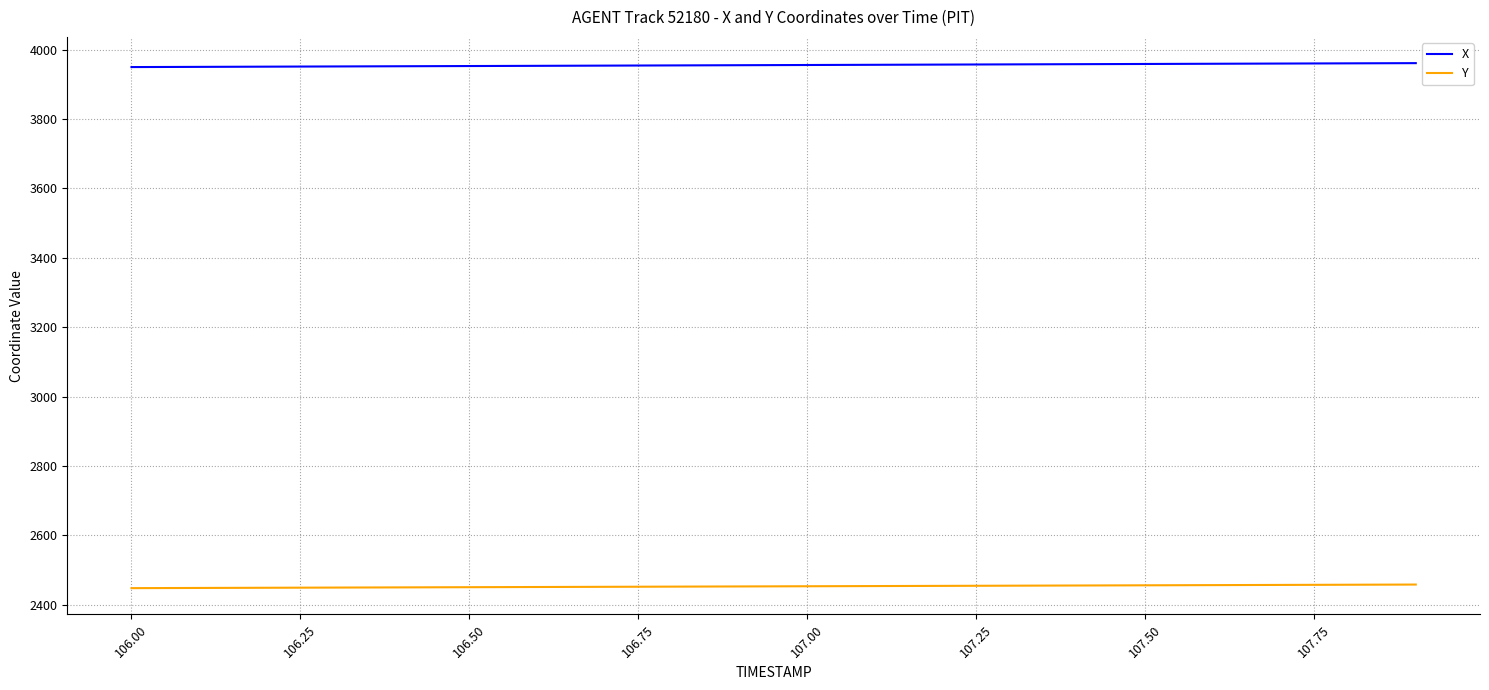

What is the greatest value displayed?

3961.1